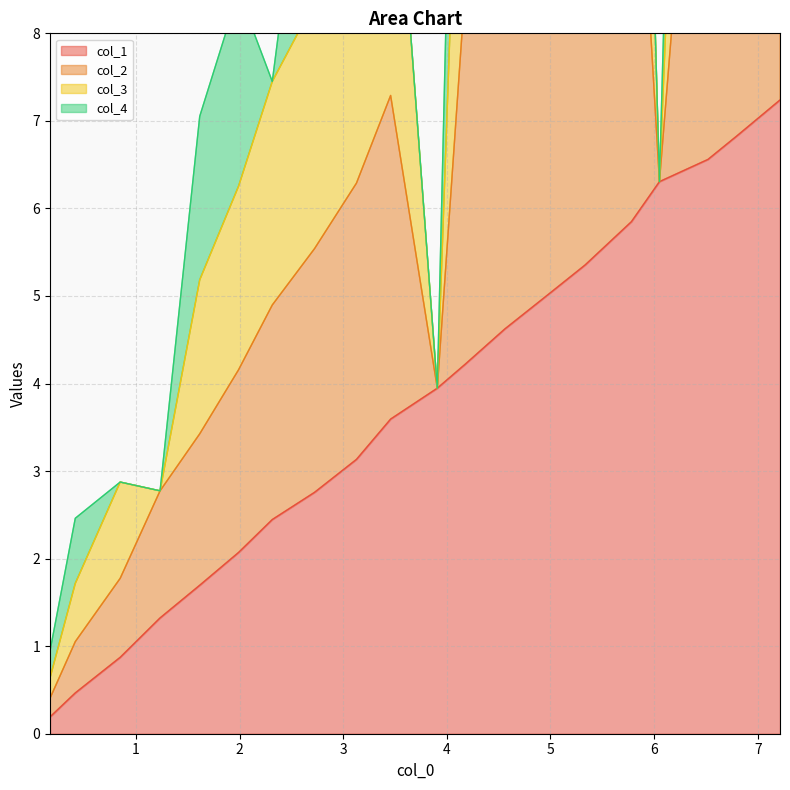

What is the highest value of the col_1 series?

7.2